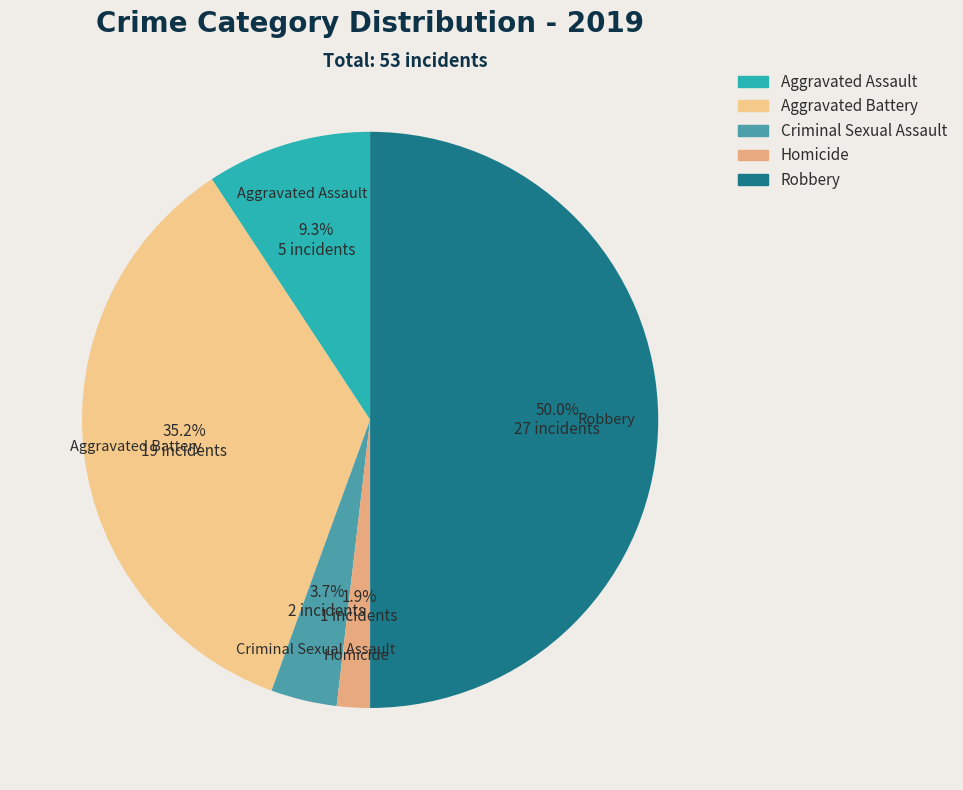

What percentage is the Homicide slice, to the nearest percent?

2%